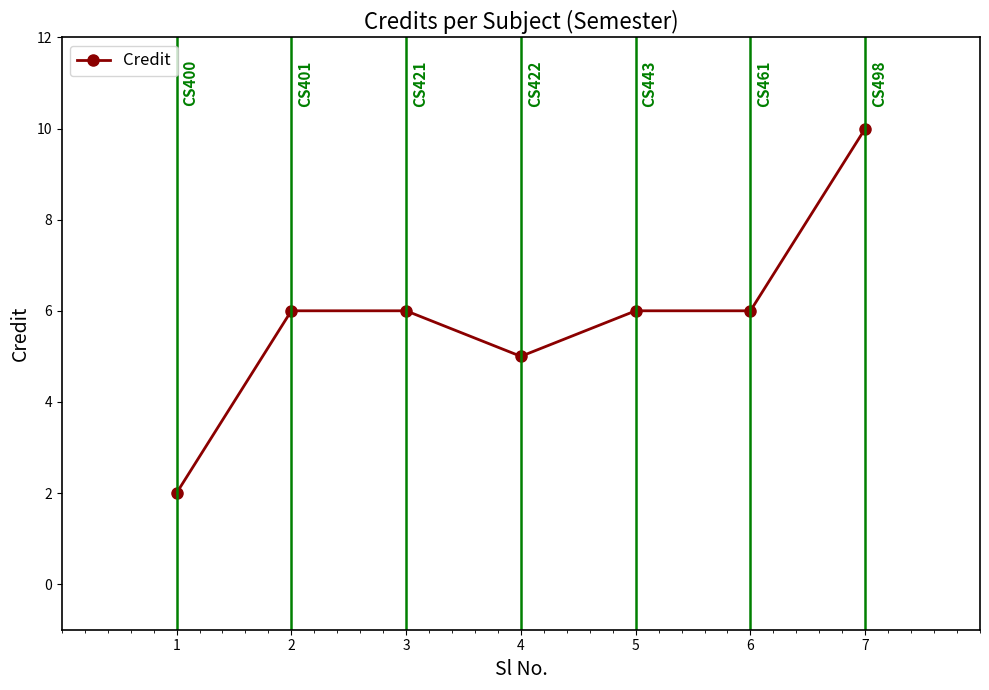

Approximately how many times larger is the value at 6 compared to 4?

1.2